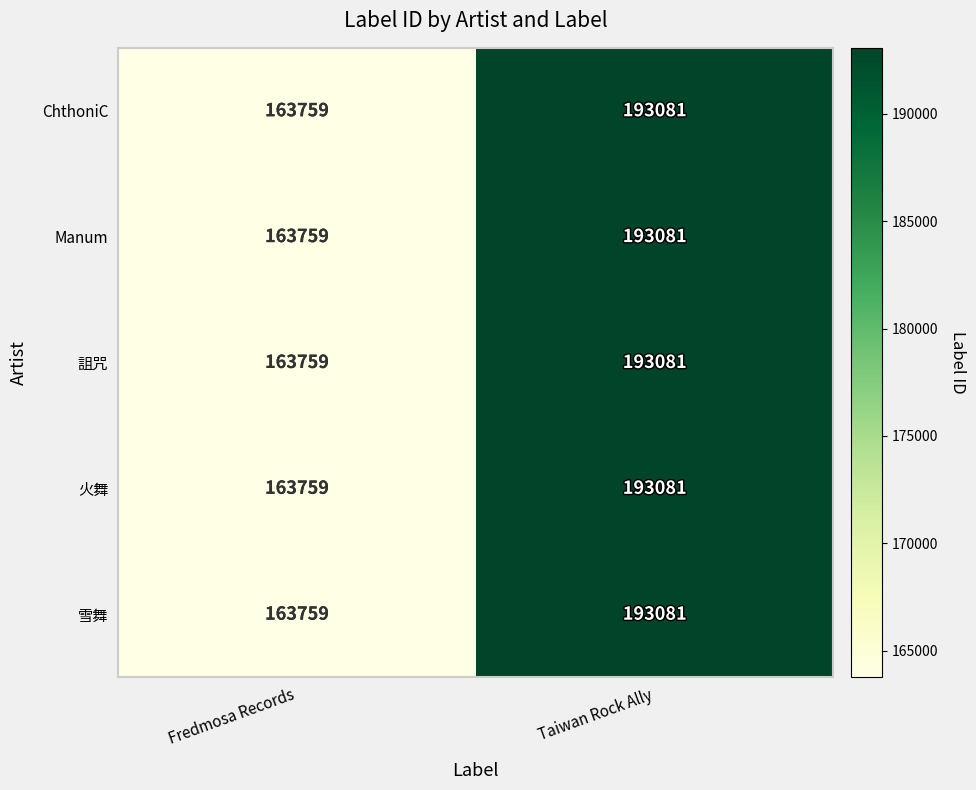

Reading right to left, what are all the values shown in this chart?

ChthoniC: Taiwan Rock Ally=193081	Fredmosa Records=163759
Manum: Taiwan Rock Ally=193081	Fredmosa Records=163759
詛咒: Taiwan Rock Ally=193081	Fredmosa Records=163759
火舞: Taiwan Rock Ally=193081	Fredmosa Records=163759
雪舞: Taiwan Rock Ally=193081	Fredmosa Records=163759